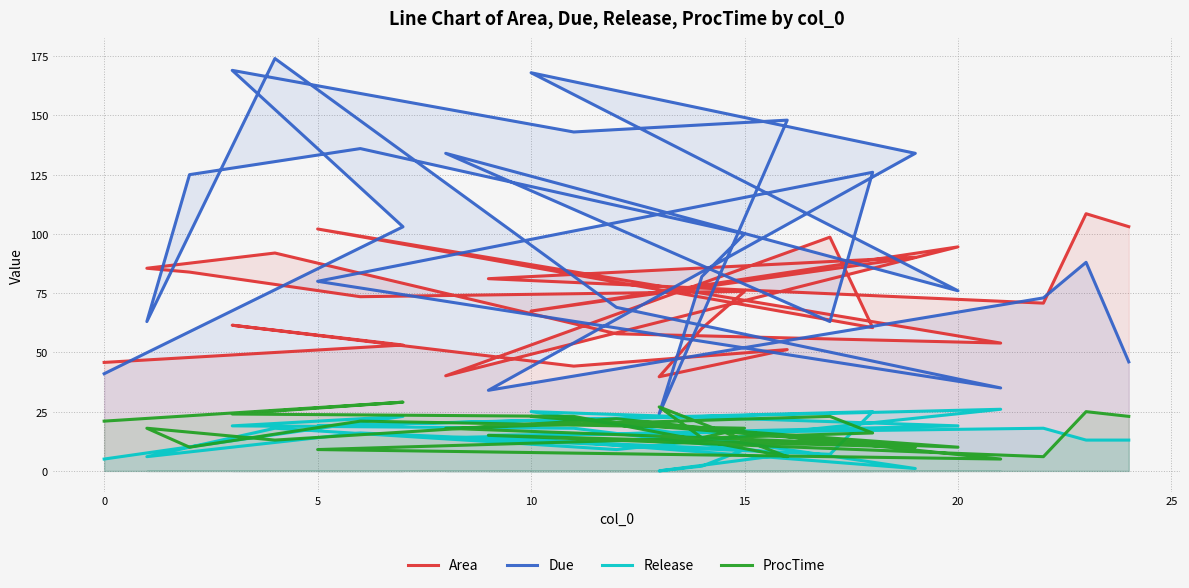

What is the minimum value for ProcTime?

5.0